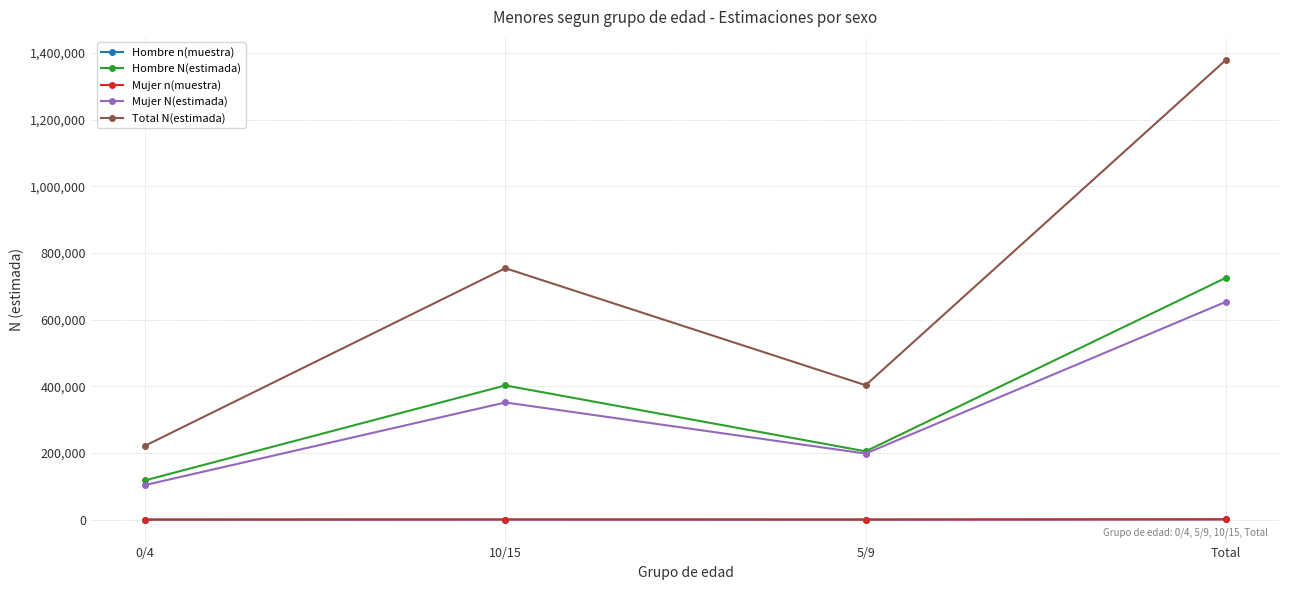

What is the sum of the Hombre n(muestra) values at 5/9 and 0/4?

498